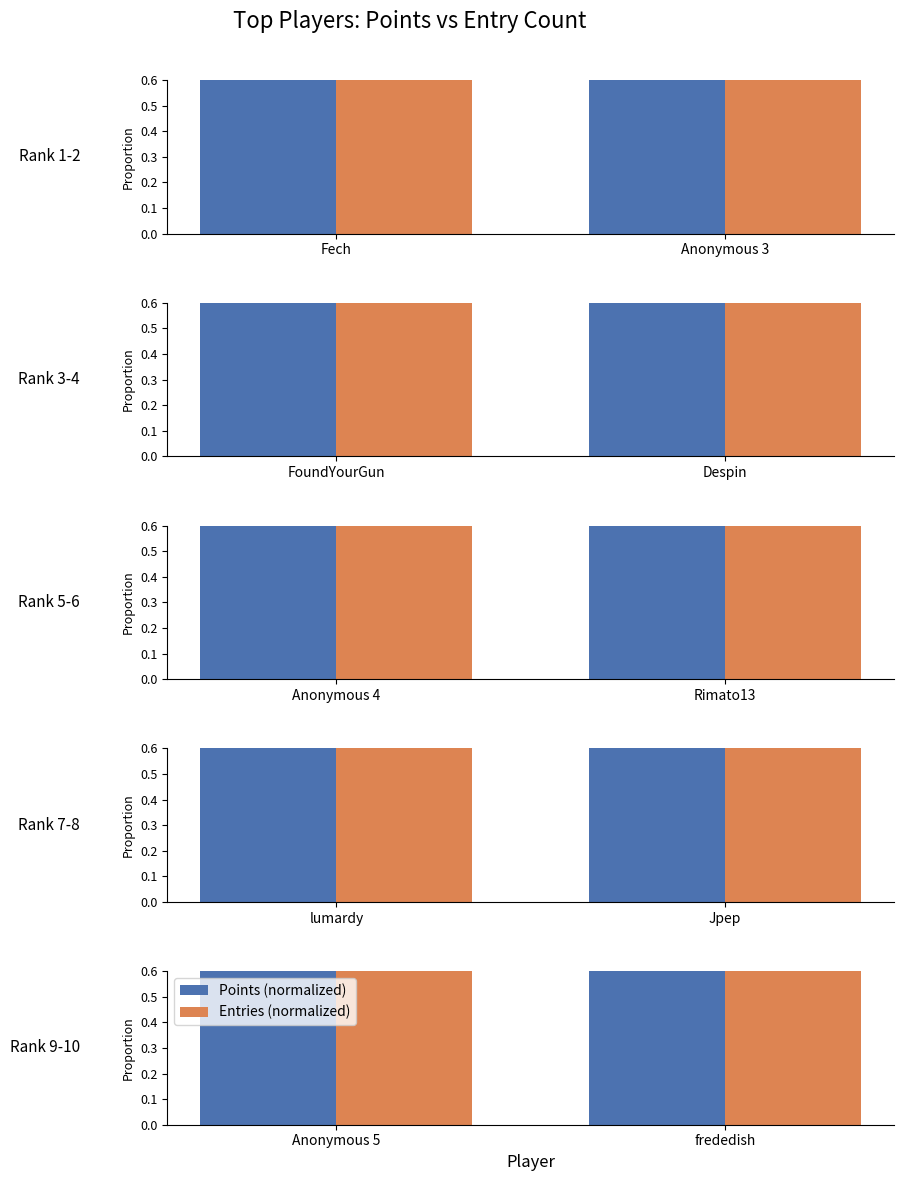

The Points (normalized) series shows 0.3 at frededish. True or false?

False